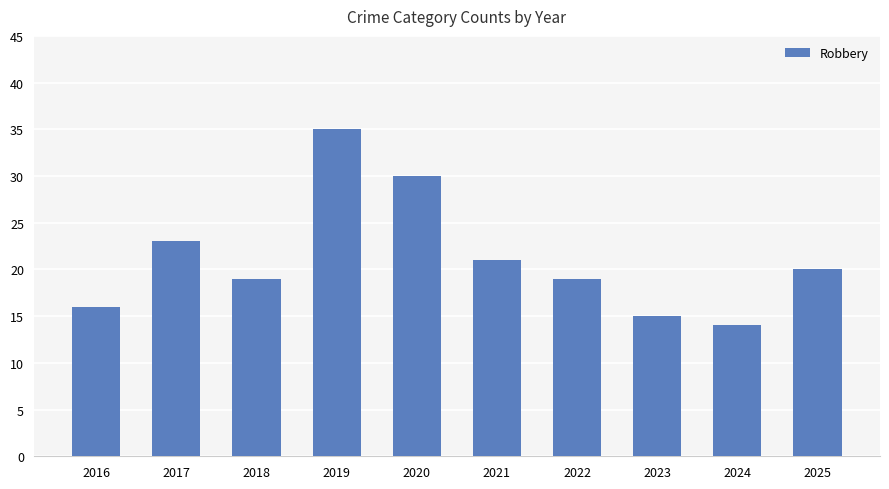

The chart shows a value of 20 at 2025. True or false?

True